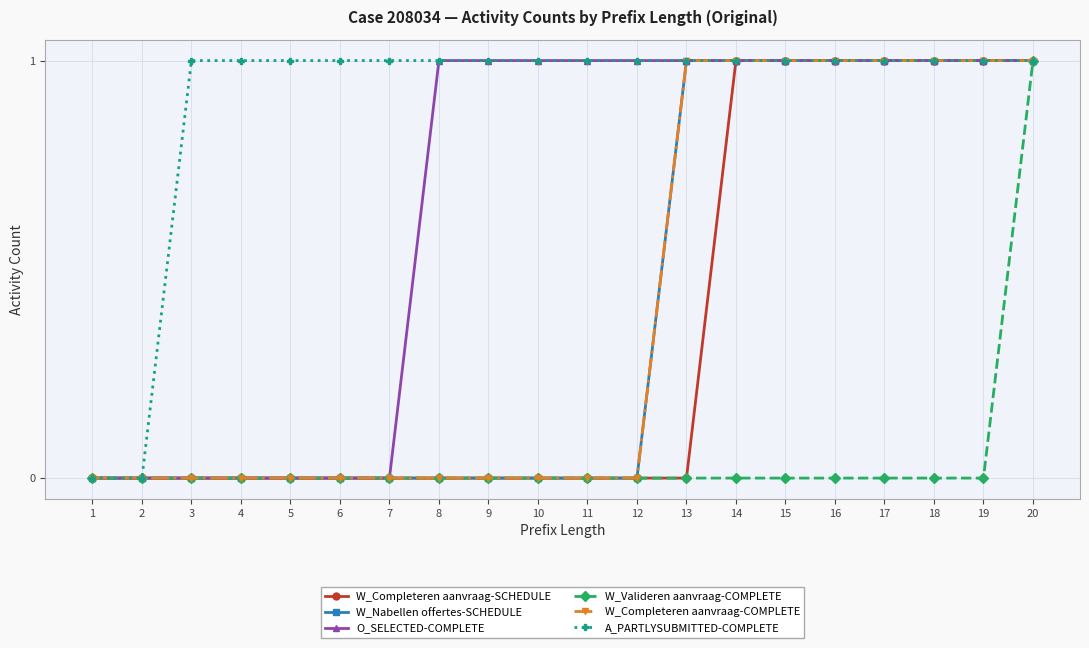

True or false: W_Completeren aanvraag-COMPLETE and O_SELECTED-COMPLETE cross at least once.

False